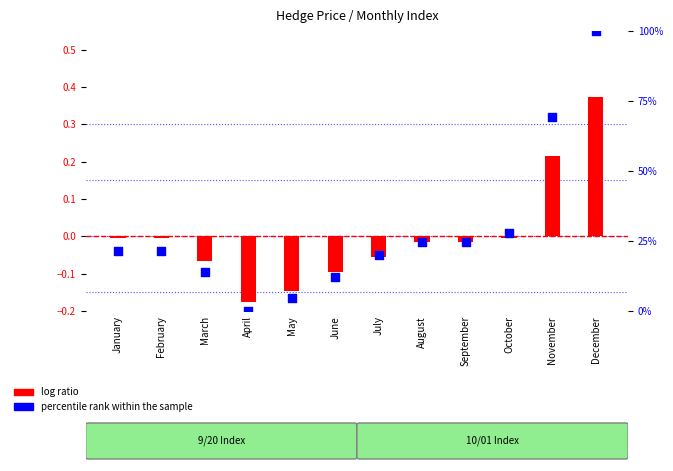

Is the value of percentile rank within the sample at October greater than the value of log ratio at May?

Yes